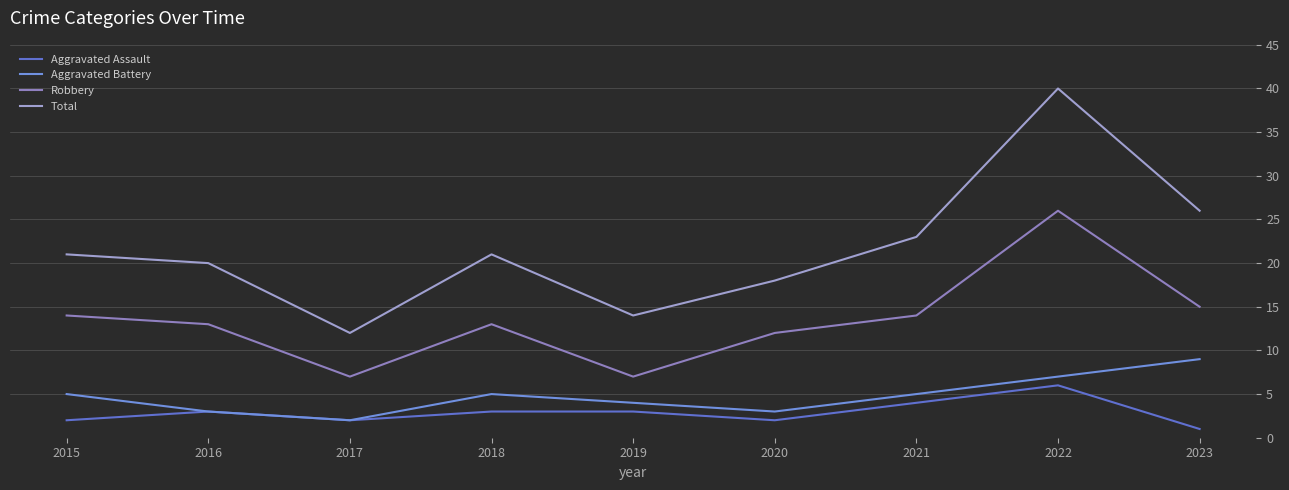

Reading right to left, extract all data points from this chart.

Aggravated Assault: 2023=1	2022=6	2021=4	2020=2	2019=3	2018=3	2017=2	2016=3	2015=2
Aggravated Battery: 2023=9	2022=7	2021=5	2020=3	2019=4	2018=5	2017=2	2016=3	2015=5
Robbery: 2023=15	2022=26	2021=14	2020=12	2019=7	2018=13	2017=7	2016=13	2015=14
Total: 2023=26	2022=40	2021=23	2020=18	2019=14	2018=21	2017=12	2016=20	2015=21